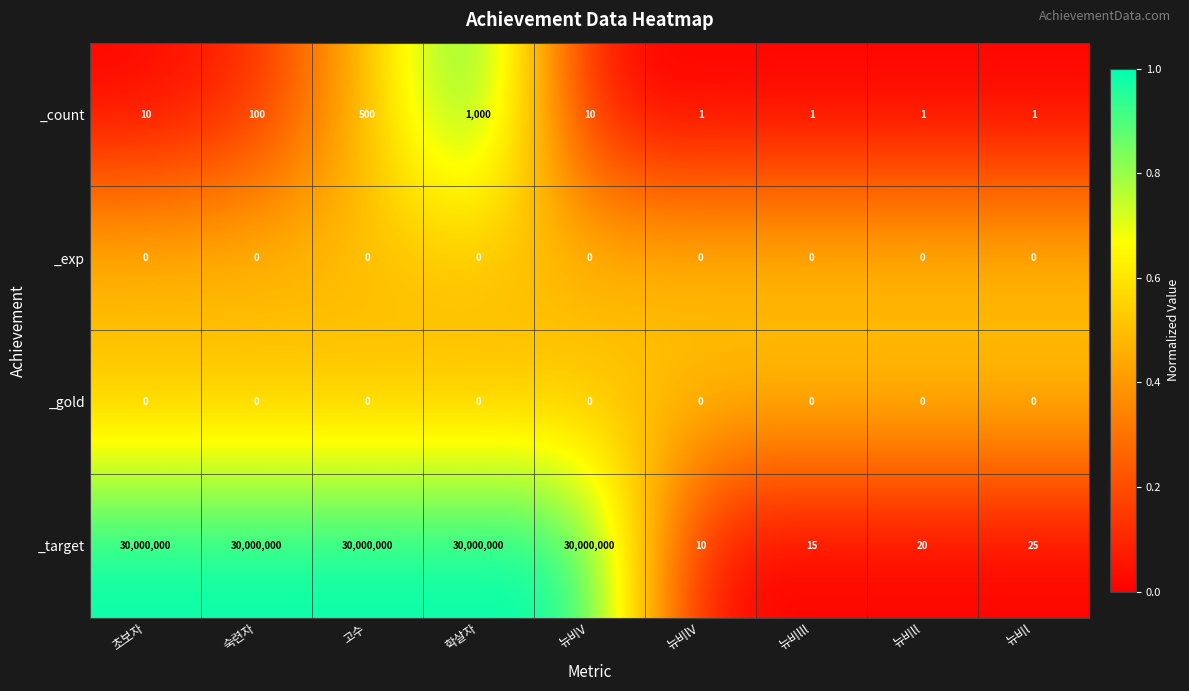

What is the maximum value shown in the chart?

30000000